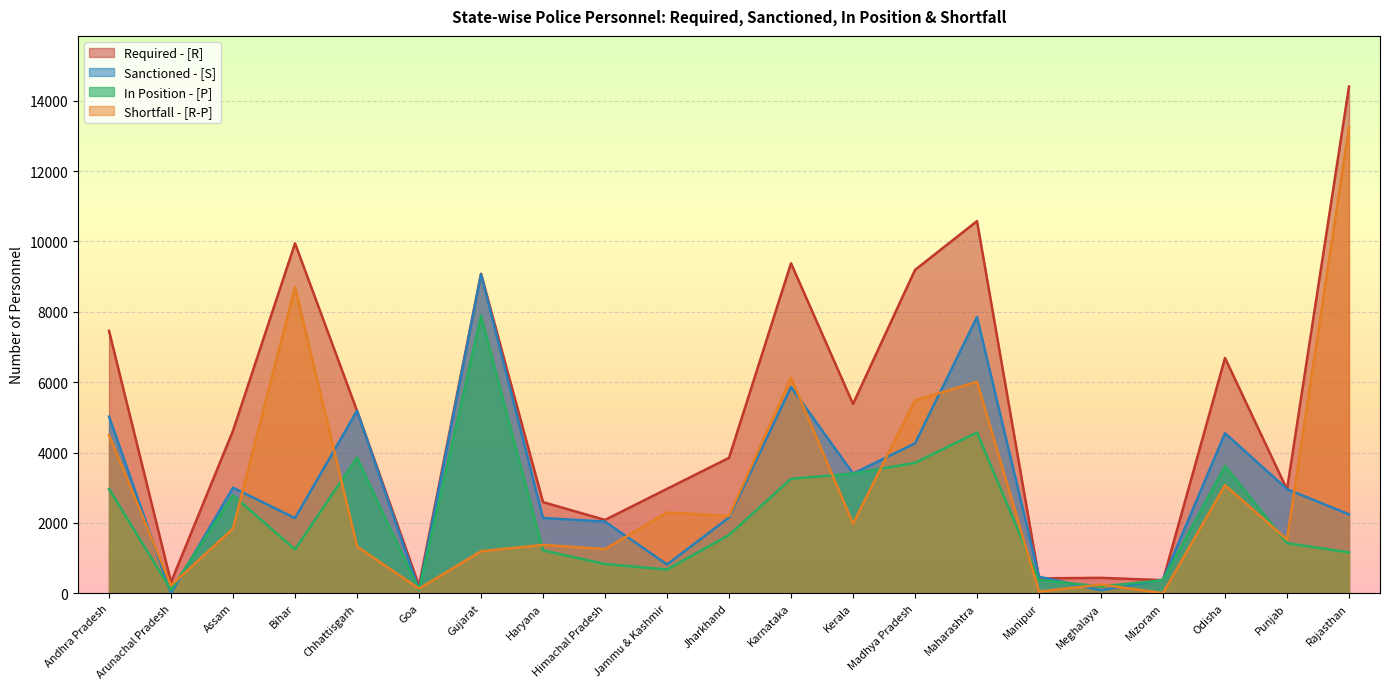

At which label does Required - [R] reach its peak?

Rajasthan